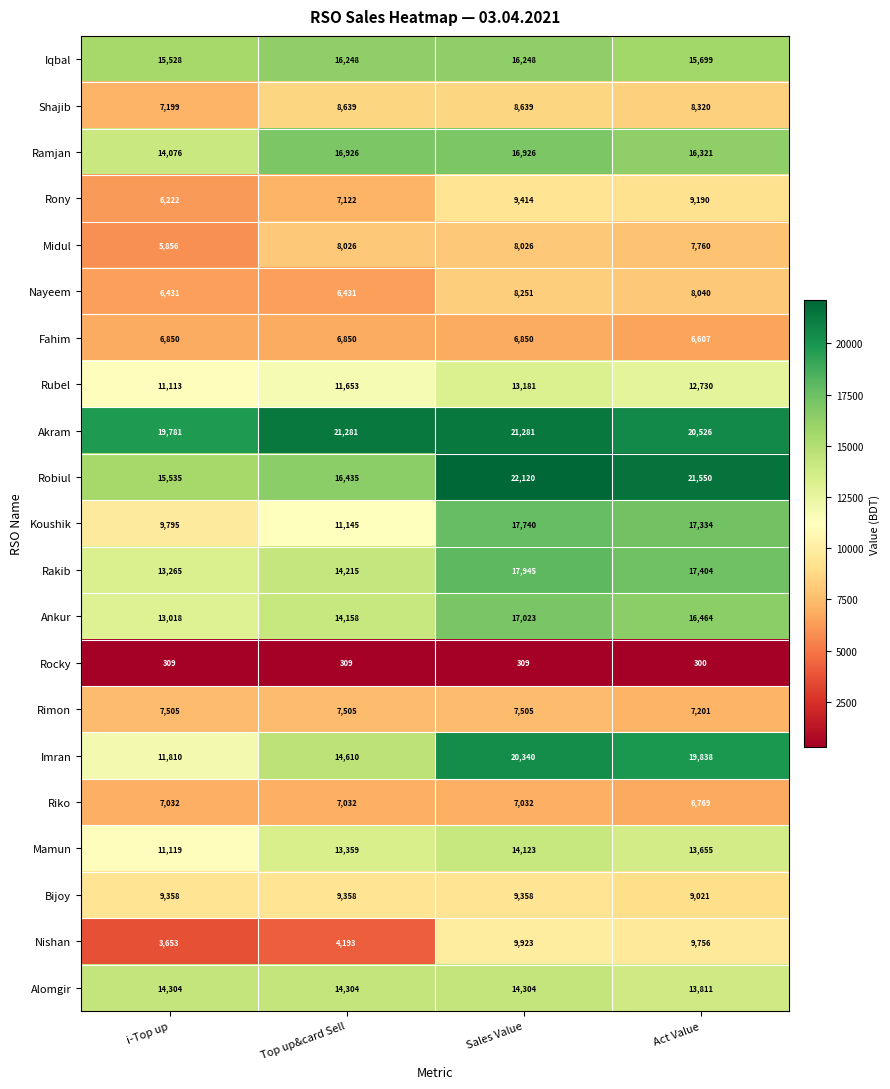

What is the minimum value shown in the chart?

300